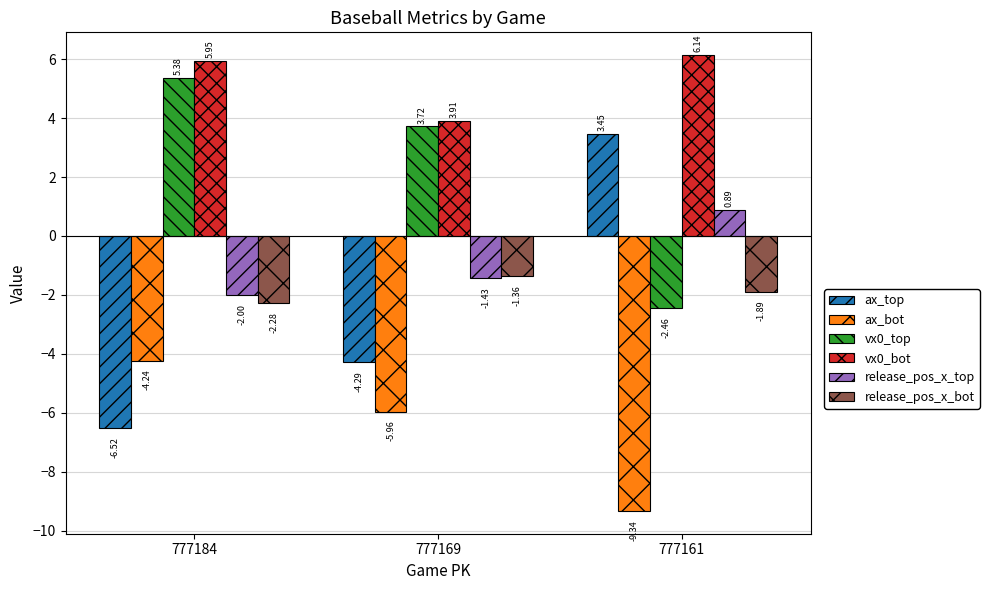

What is the difference between the highest and lowest values at 777161?

15.5